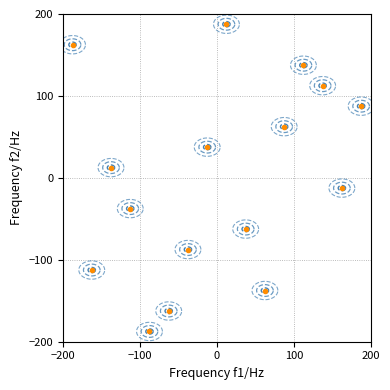

What is the range of Y values (max minus min)?

375.0